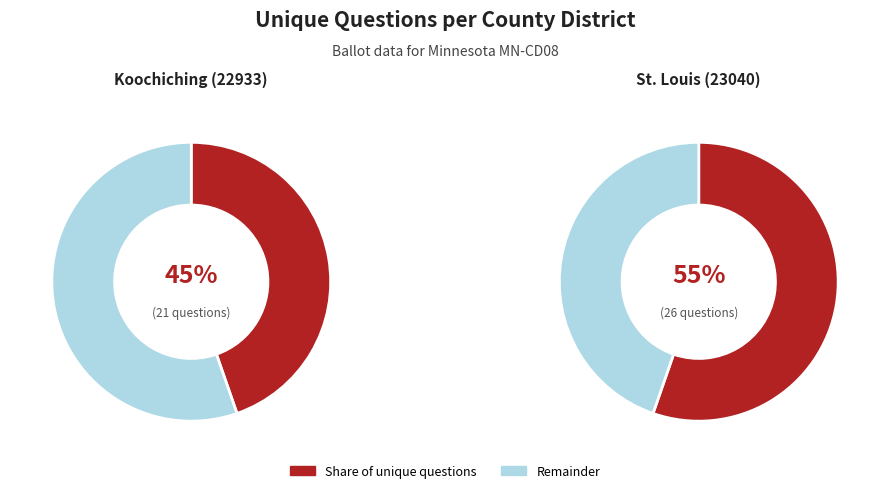

What percentage is NOT represented by Koochiching (22933)?

55.3%